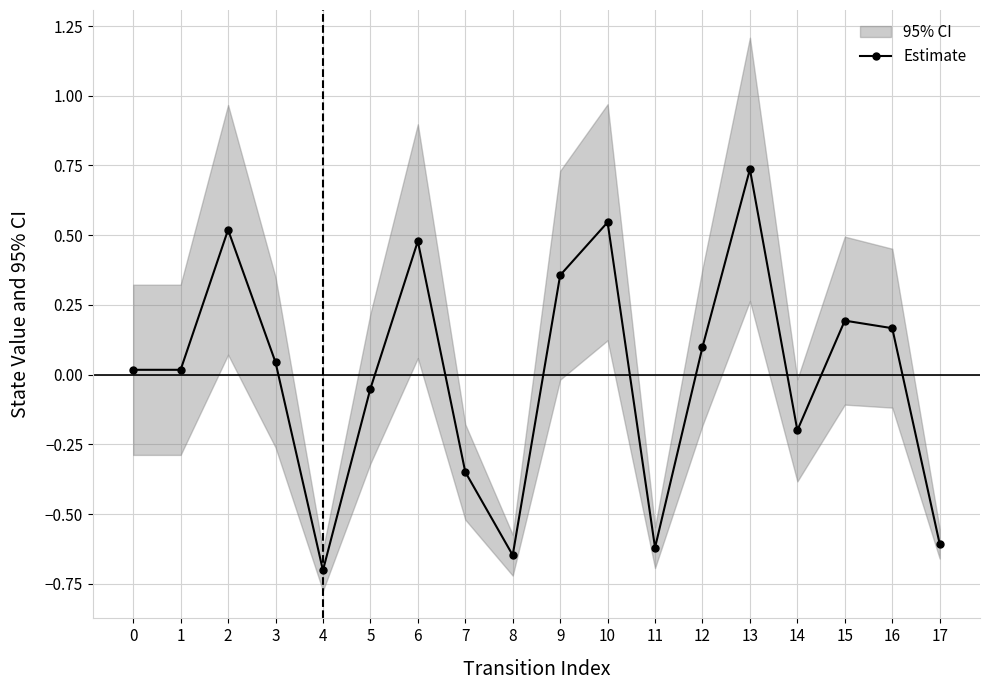

What is the maximum value shown in the chart?

0.7